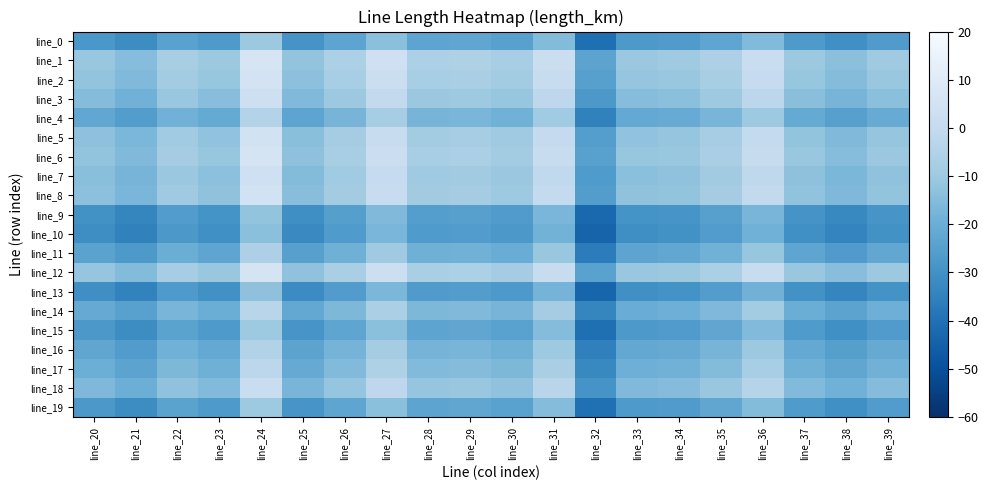

Which category has the highest value across all series?

line_24